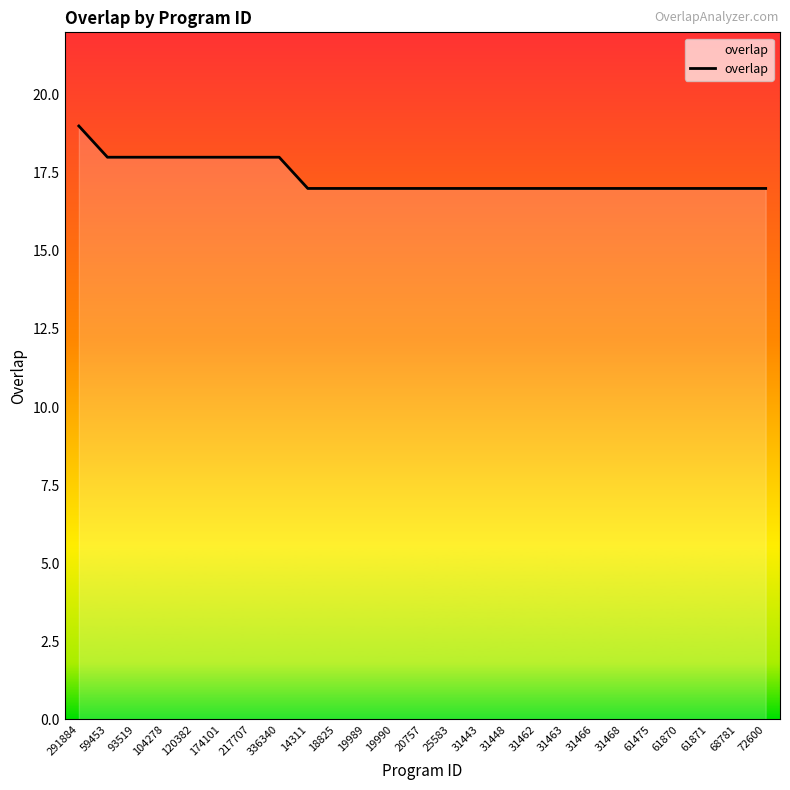

The chart shows a value of 26 at 14311. True or false?

False